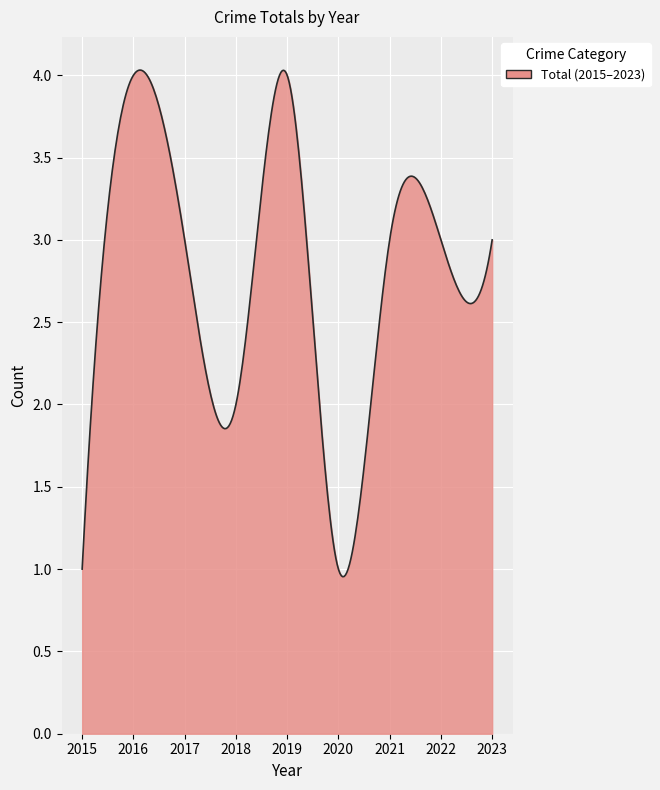

True or false: the data has more than 1 interior local peaks.

True